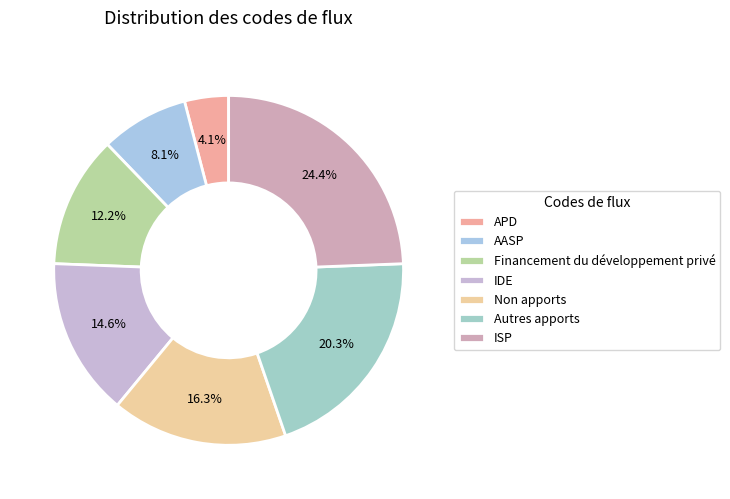

To the nearest percent, what is the combined percentage of Financement du développement privé and IDE?

27%